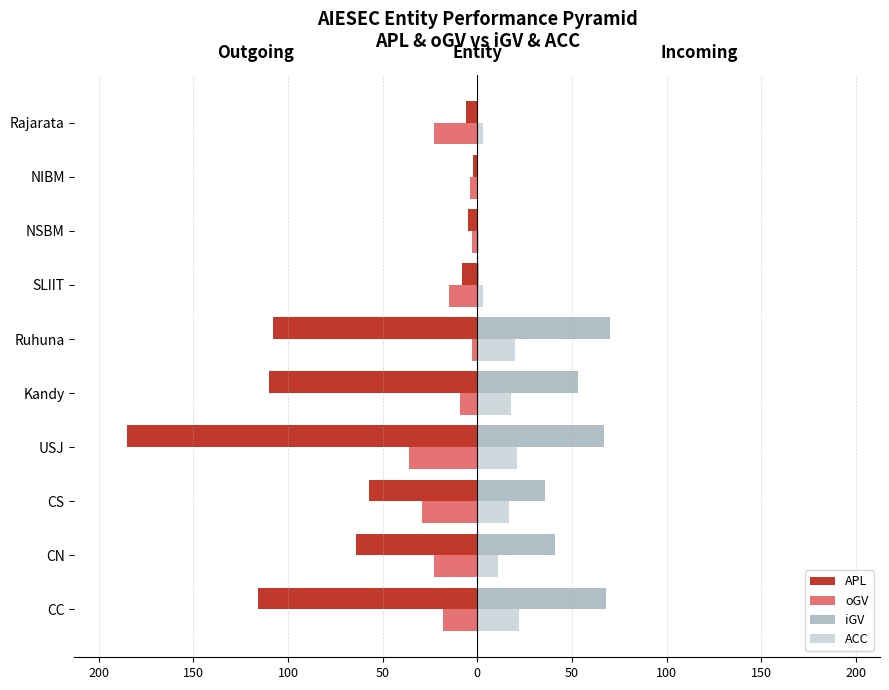

What are all the series names shown in the legend?

APL, oGV, iGV, ACC